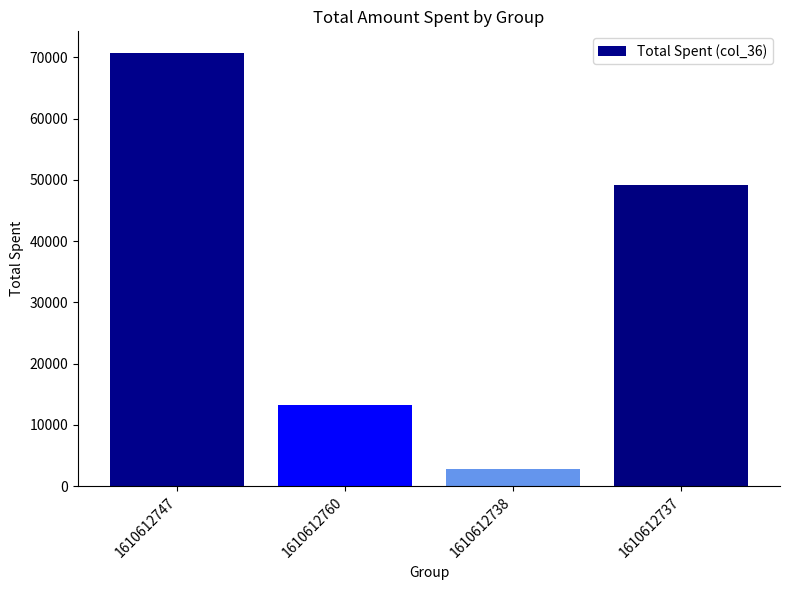

Approximately how many times larger is the value at 1610612747 compared to 1610612760?

5.3